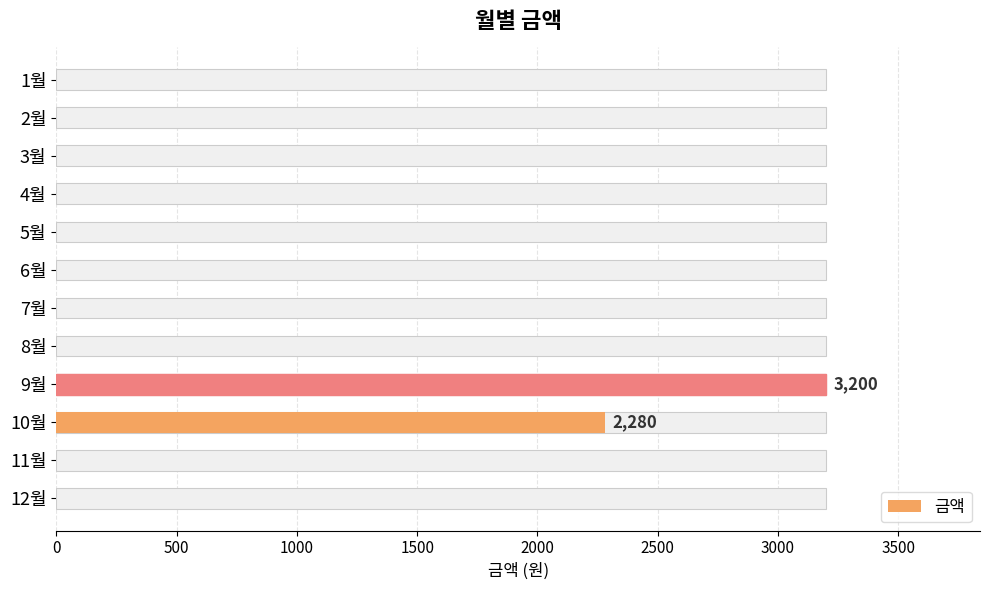

What is the maximum value shown in the chart?

3200